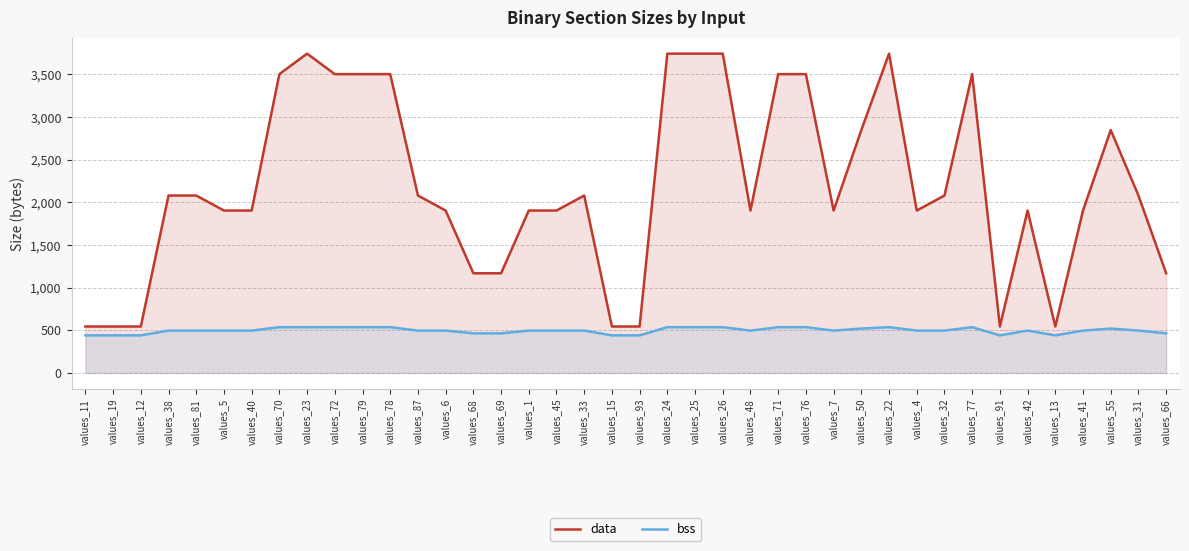

The data series shows 1904 at values_4. True or false?

True